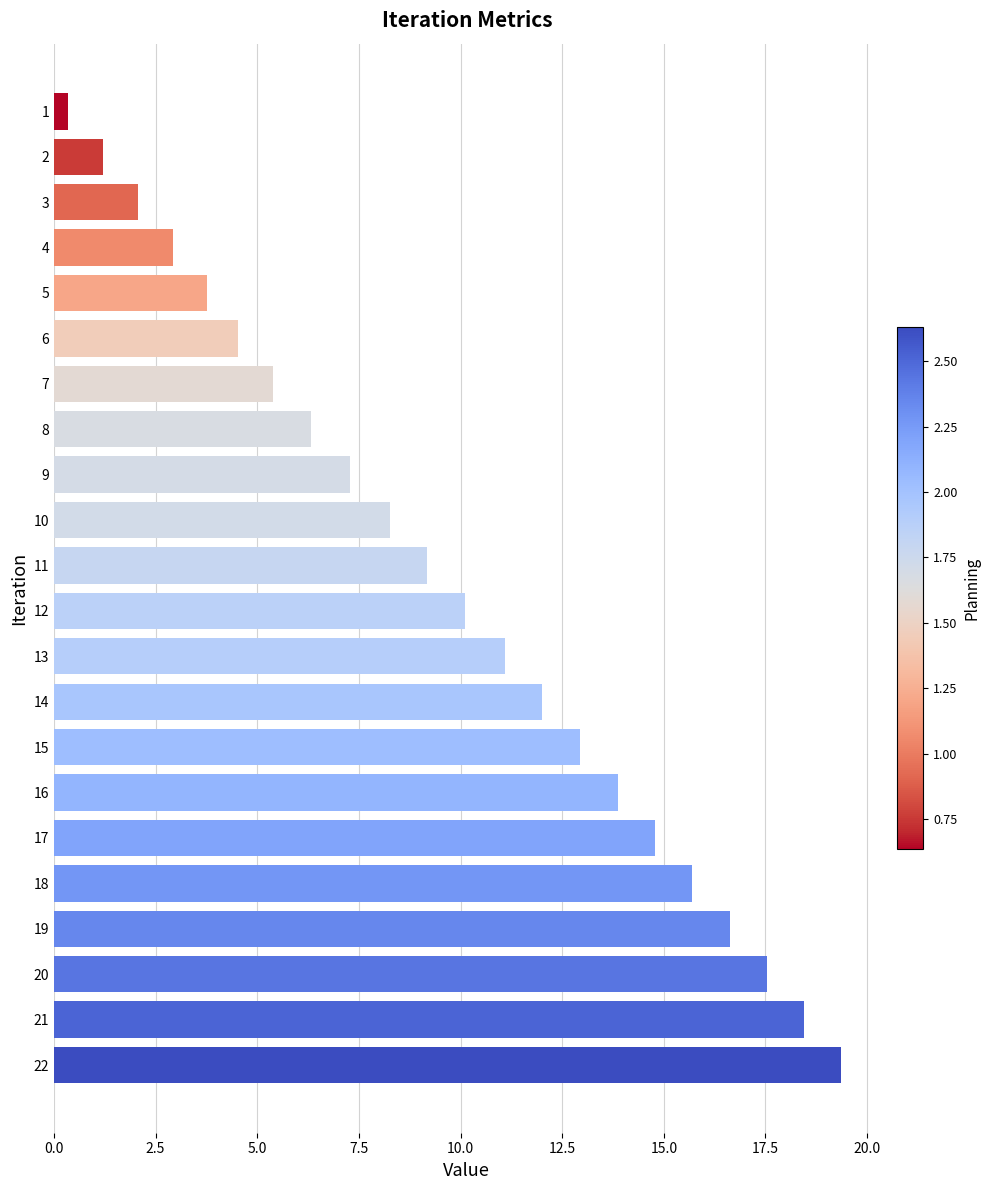

Does the chart contain stacked bars?

No